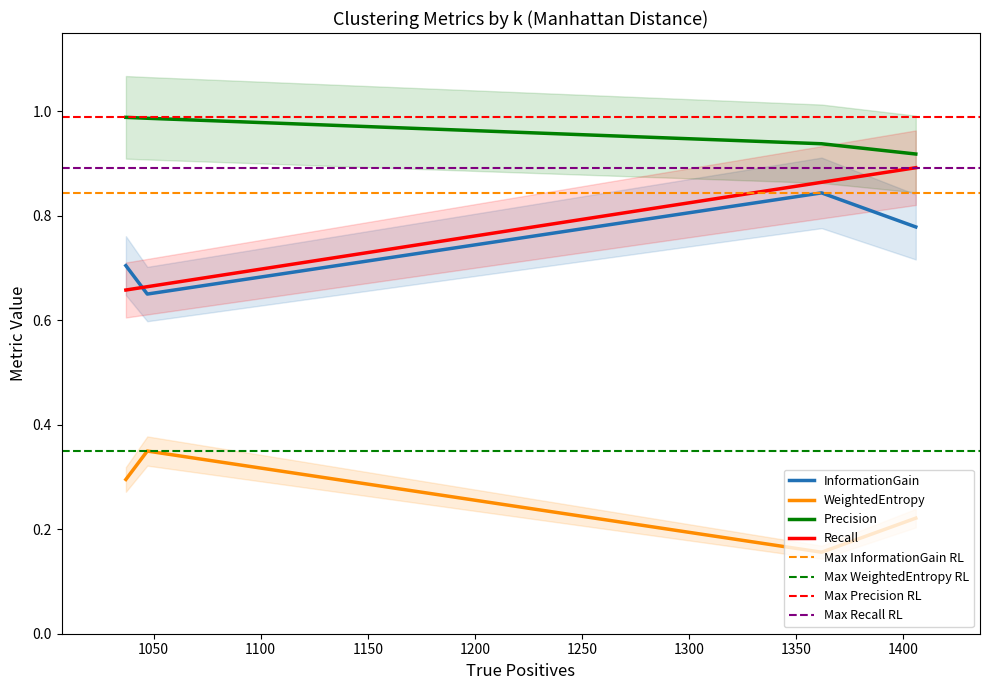

At k = 8, list the series in order from largest to smallest.

Precision, Recall, InformationGain, WeightedEntropy